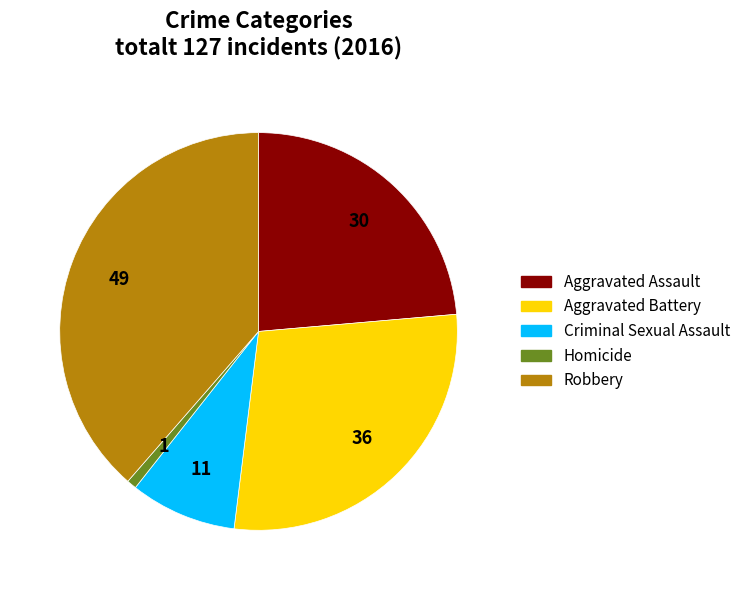

Which has a higher value, Homicide or Criminal Sexual Assault?

Criminal Sexual Assault